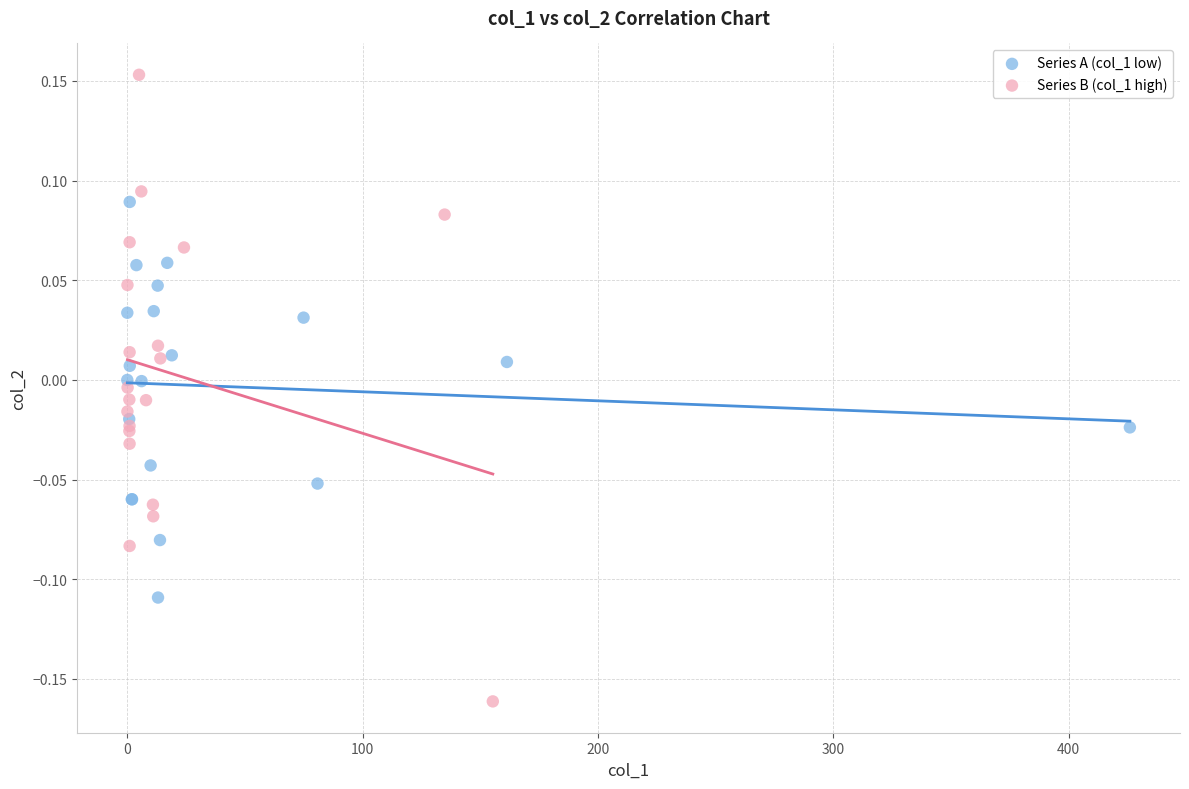

Which series contains the highest Y value?

Series B (col_1 high)